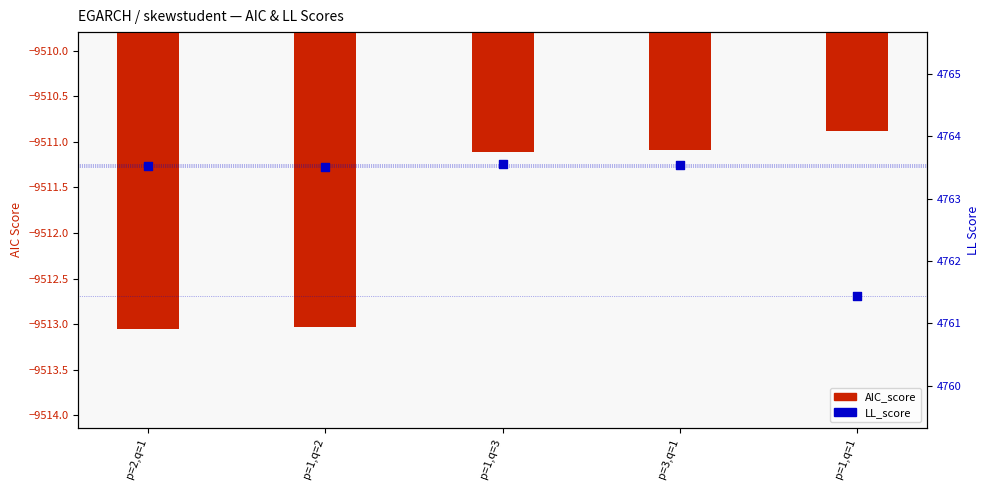

Which series has the largest total across all categories?

LL_score